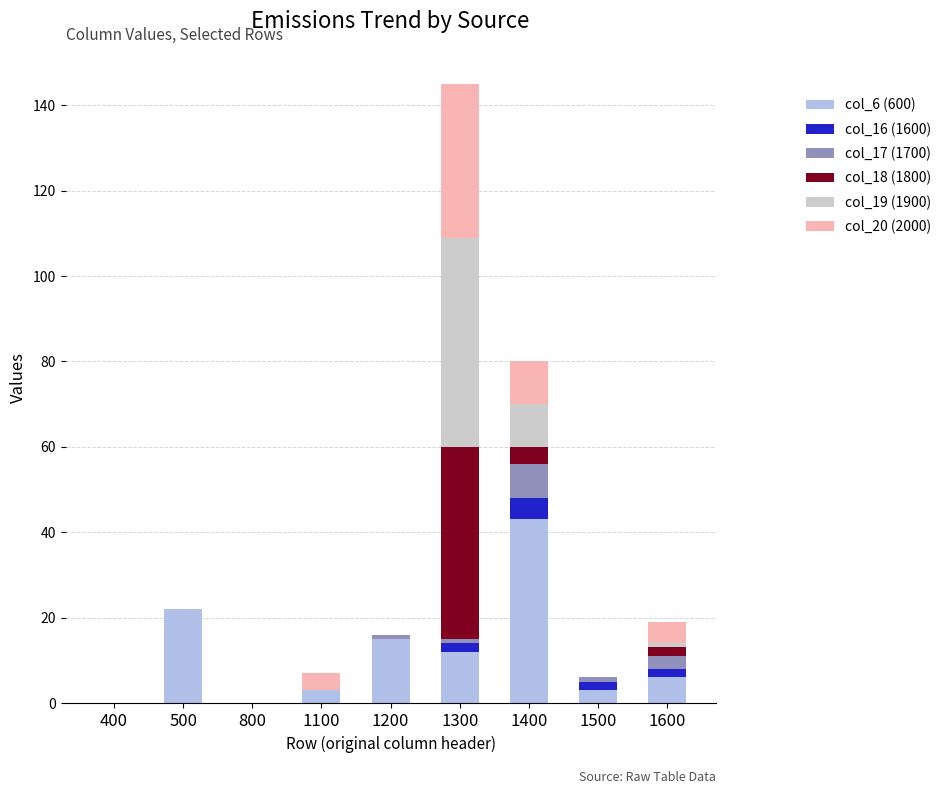

What are all the series names shown in the legend?

col_6 (600), col_16 (1600), col_17 (1700), col_18 (1800), col_19 (1900), col_20 (2000)